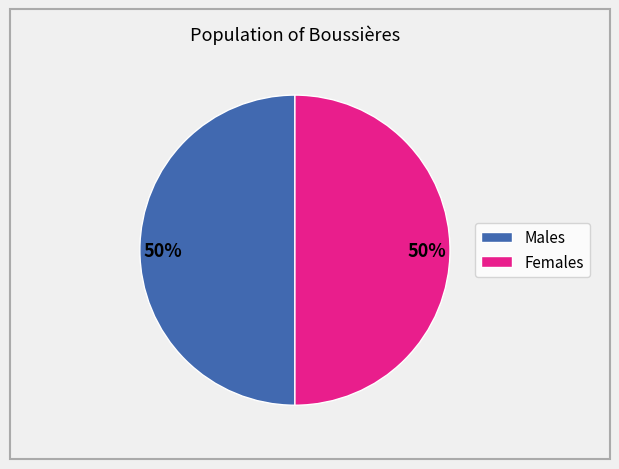

To the nearest percent, what is the average slice percentage?

50%